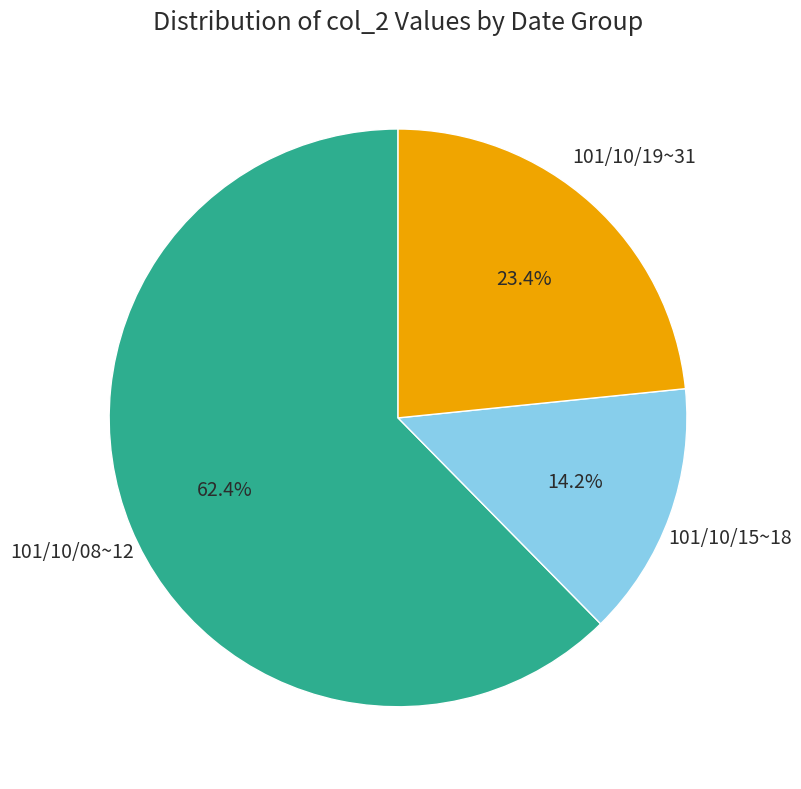

Is there a majority slice in this chart?

Yes